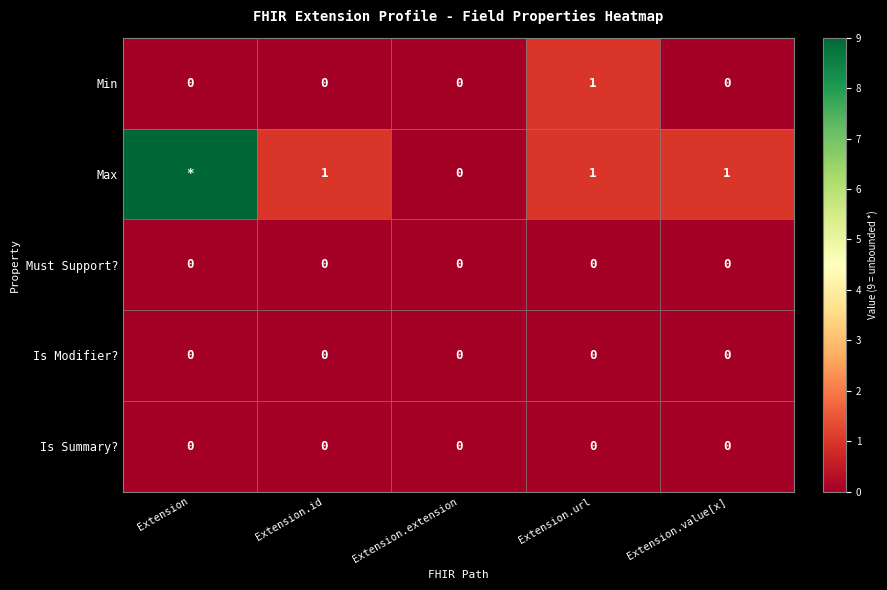

Between Extension.extension and Extension.value[x], which series saw the biggest shift?

Max